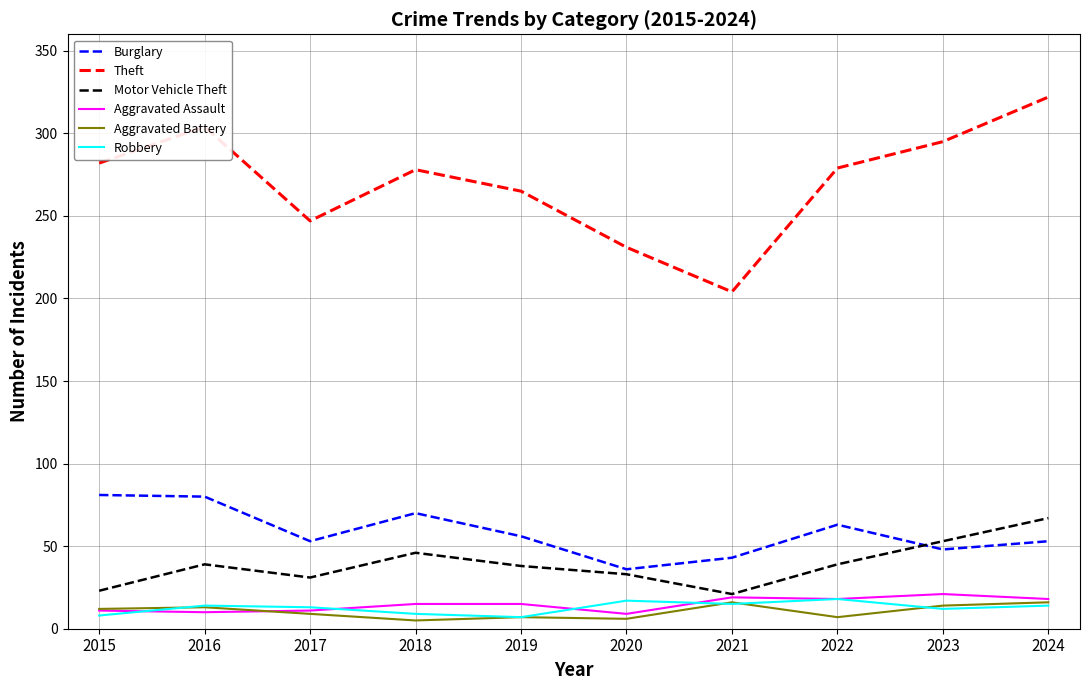

The value of Aggravated Assault at 2017 is 11. True or false?

True